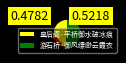

Combined, do 皇后阁·平桥御水破冰痕 and 游石桥·御风缥缈云霞衣 account for over 50%?

Yes